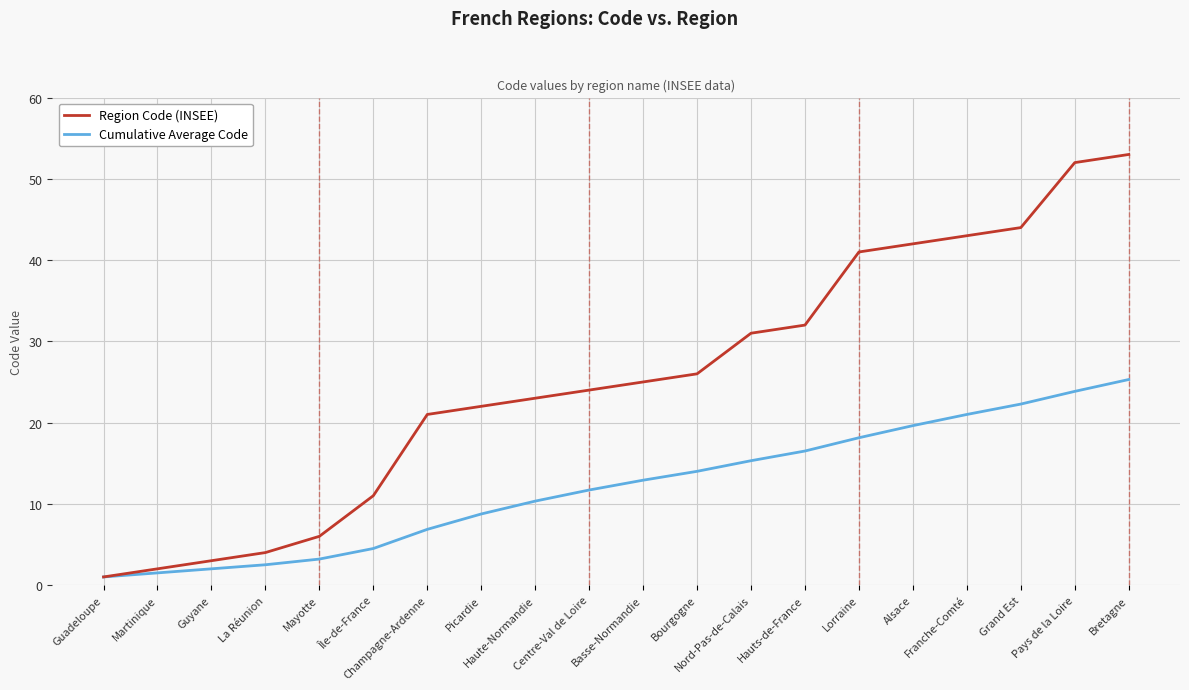

The Region Code (INSEE) series shows 9.3 at Basse-Normandie. True or false?

False